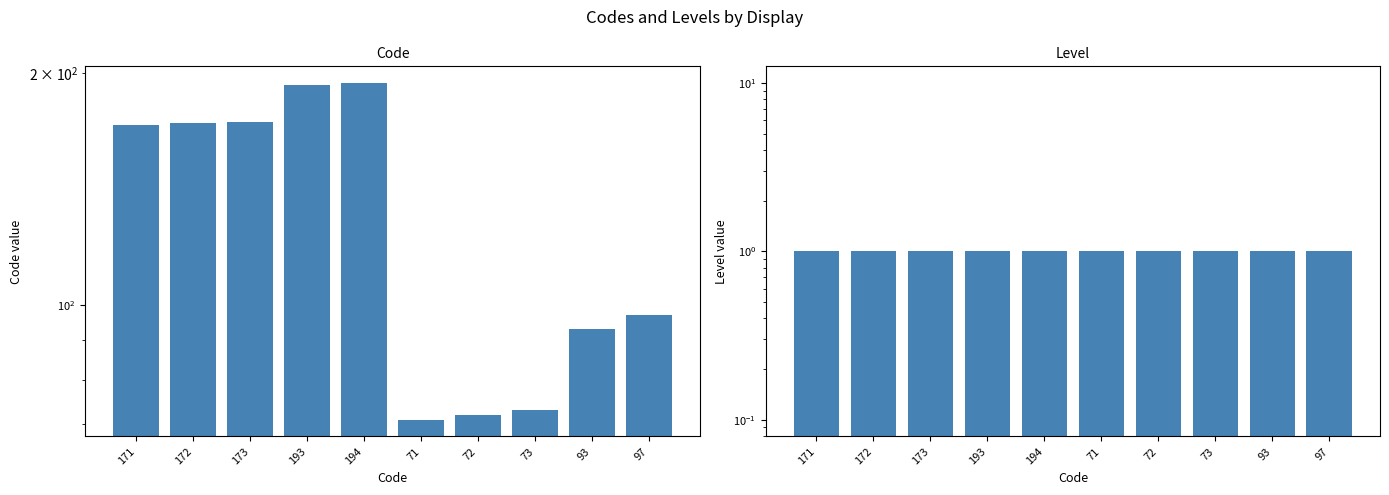

Between 171 and 72, which is larger?

171